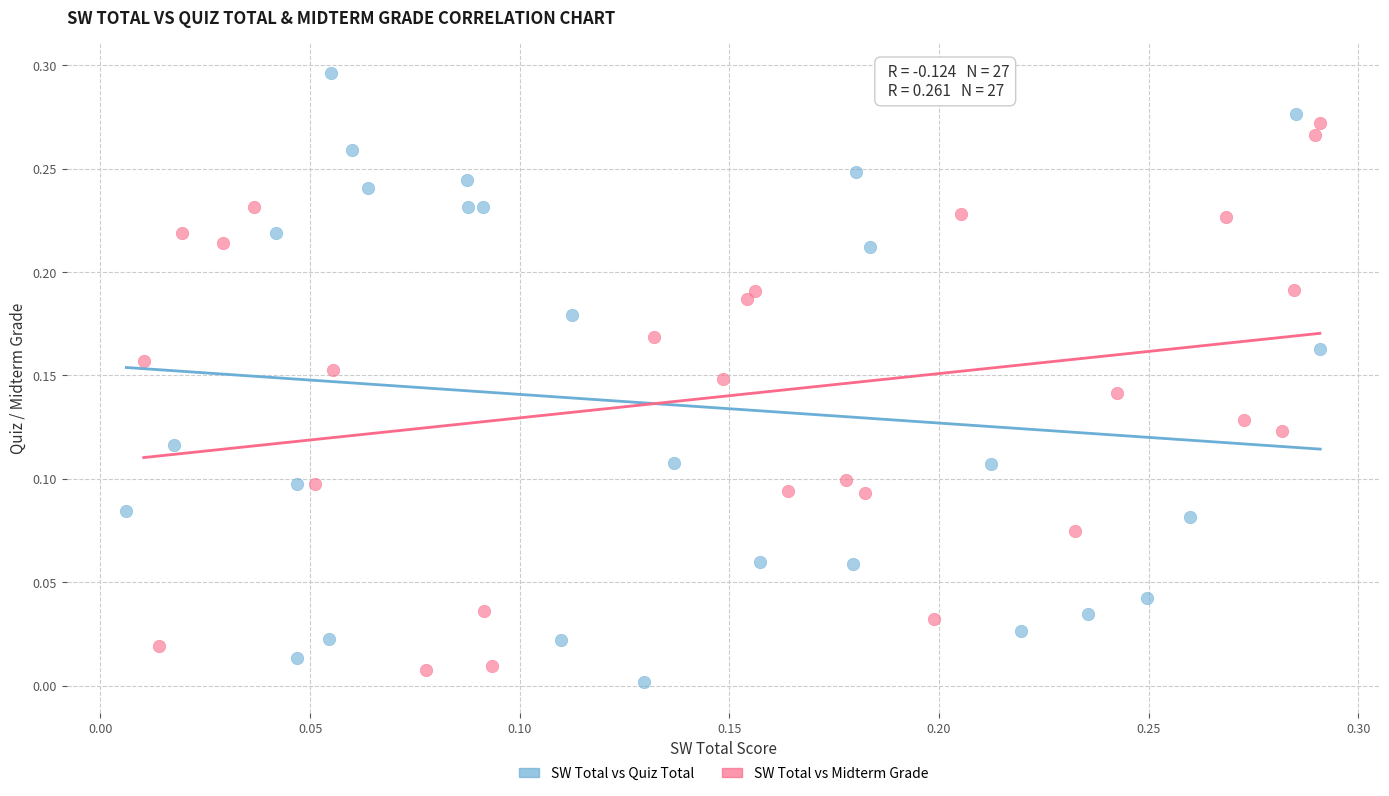

Which series has the largest Y range (max minus min)?

SW Total vs Quiz Total